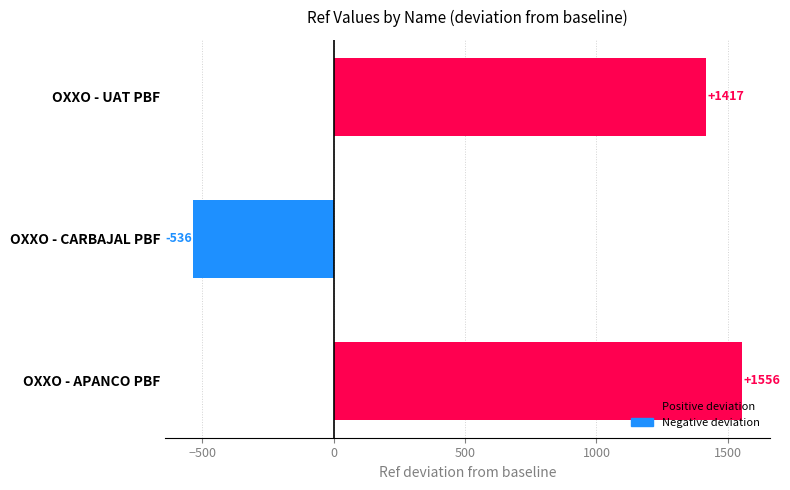

Reading top to bottom, what are all the values shown in this chart?

OXXO - UAT PBF=1417	OXXO - CARBAJAL PBF=-536	OXXO - APANCO PBF=1556